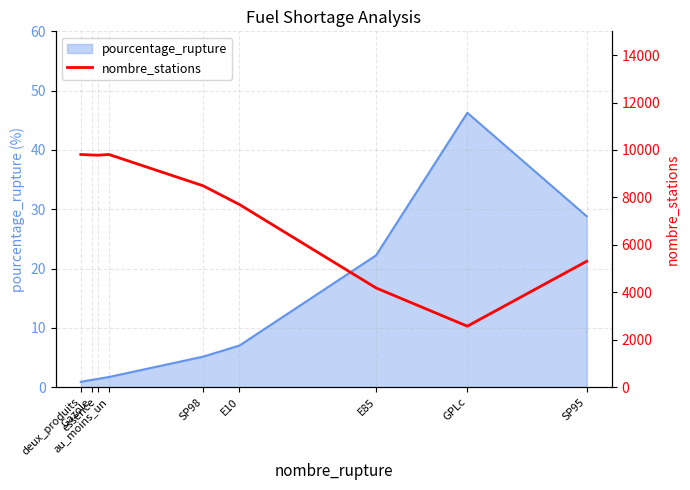

What is the difference between the values at essence and SP95?

4470